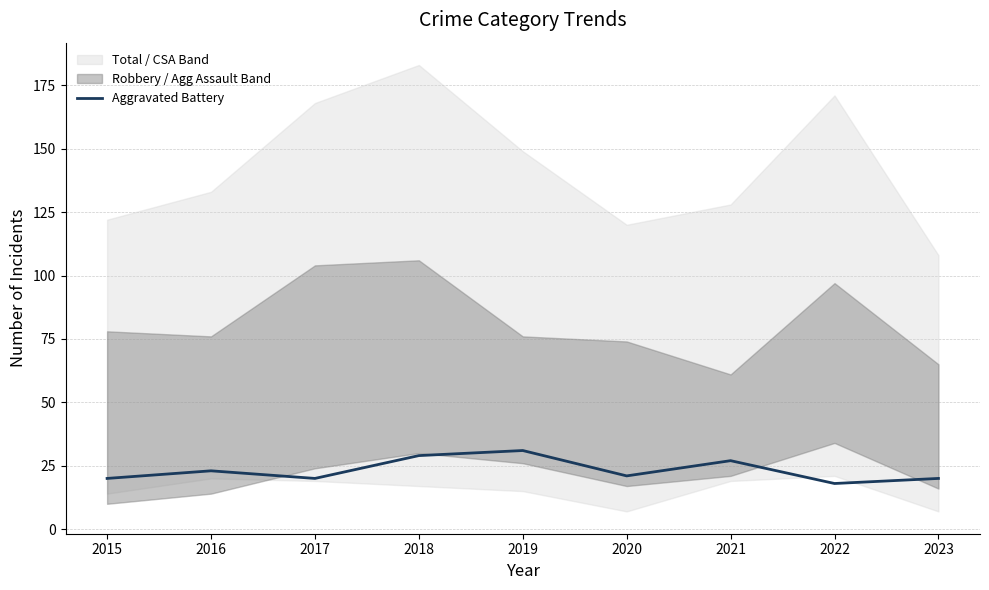

At which category does the data reach its first local peak?

2016